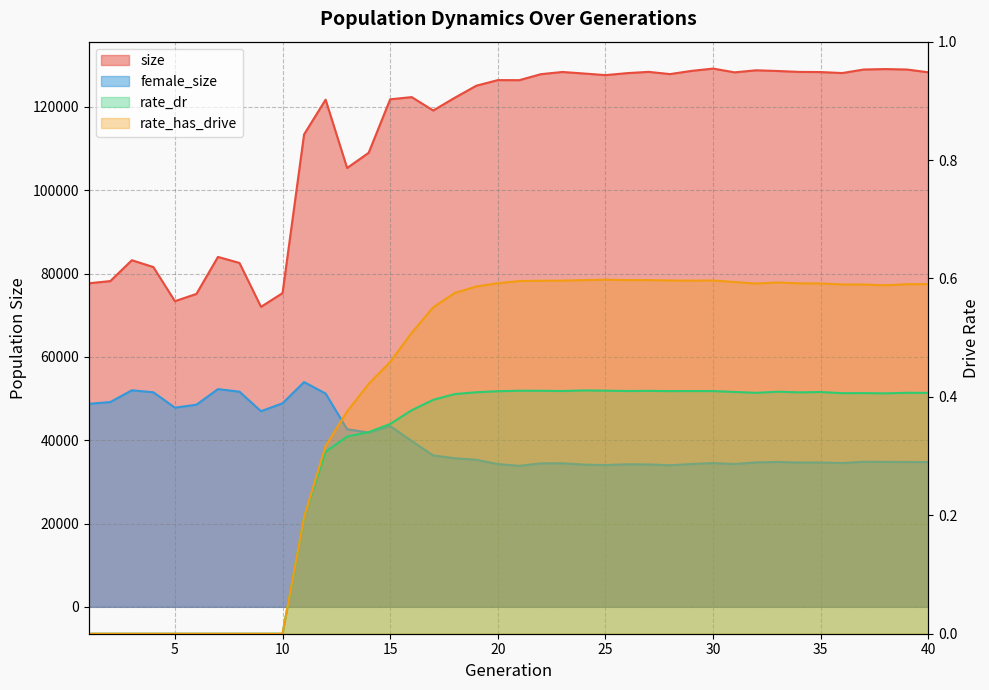

What is the value of the size point at the 9th from the left?

72015.0